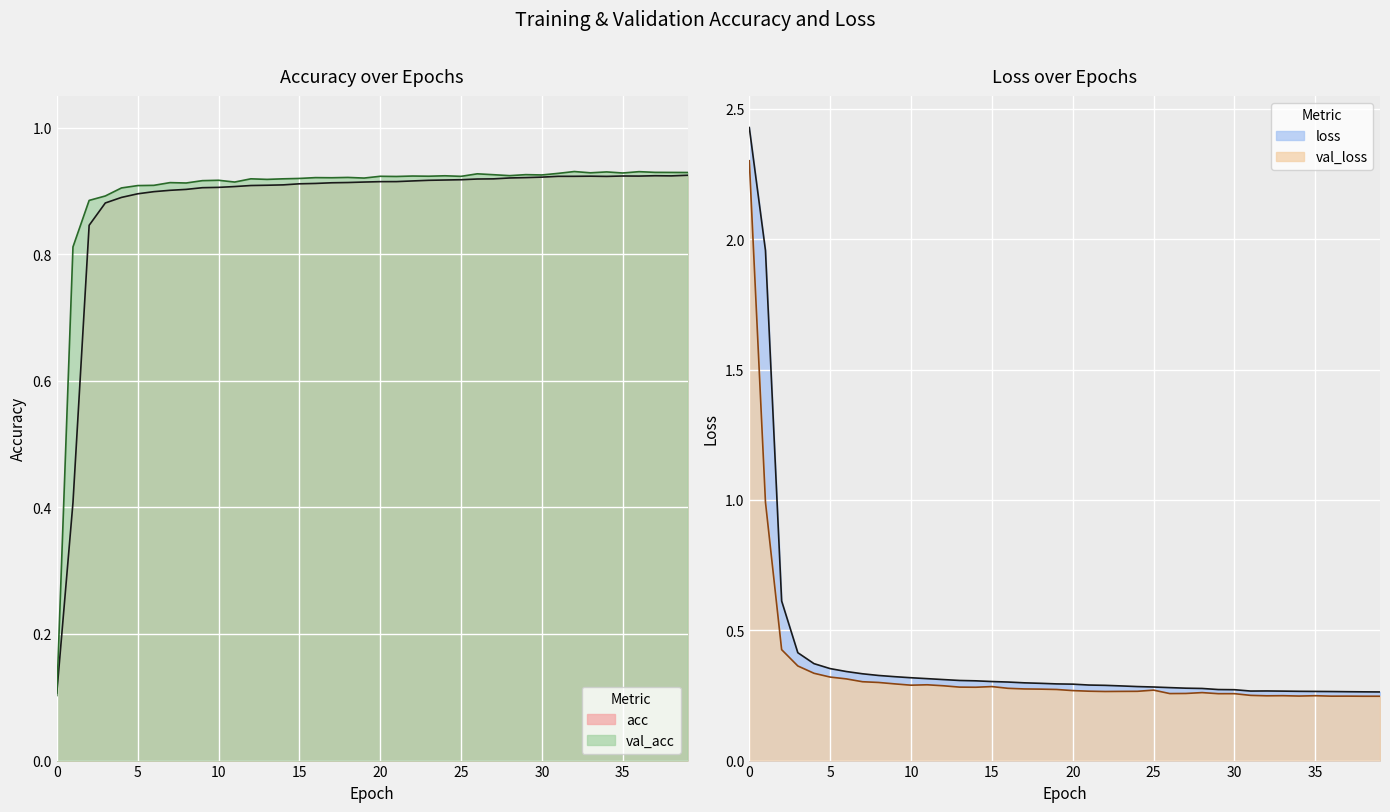

What is the total value across all series at 19?

2.4